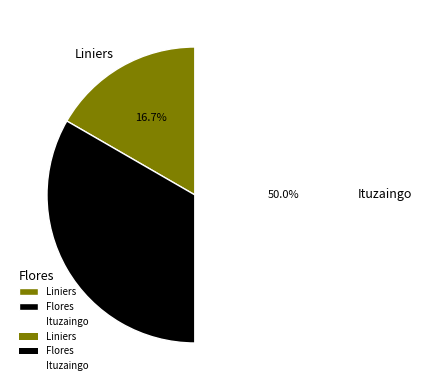

How many slices are in this pie chart?

3